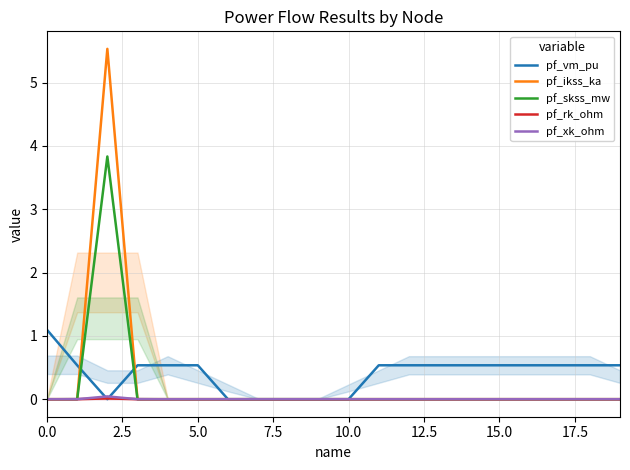

Which series has the widest spread of values?

pf_ikss_ka